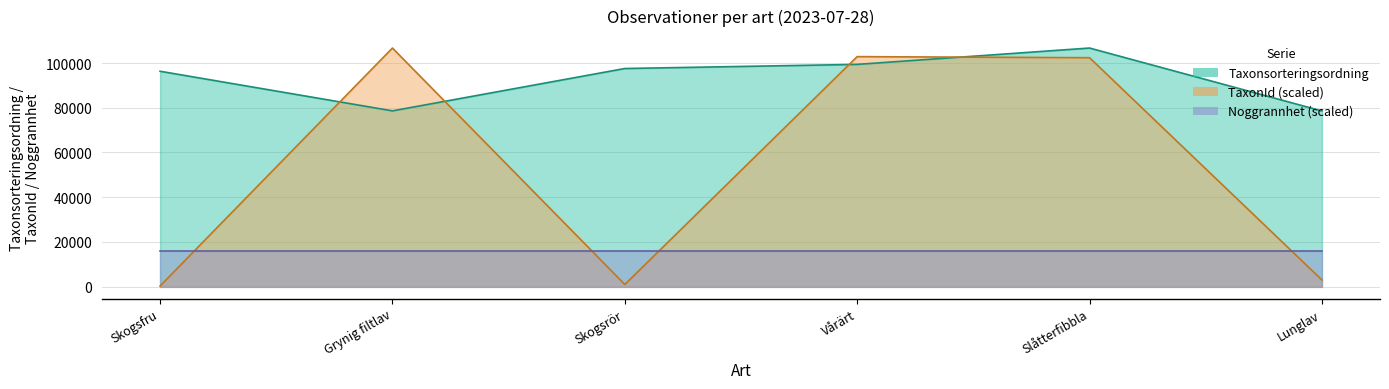

What is the average value of the TaxonId series?

52701.9